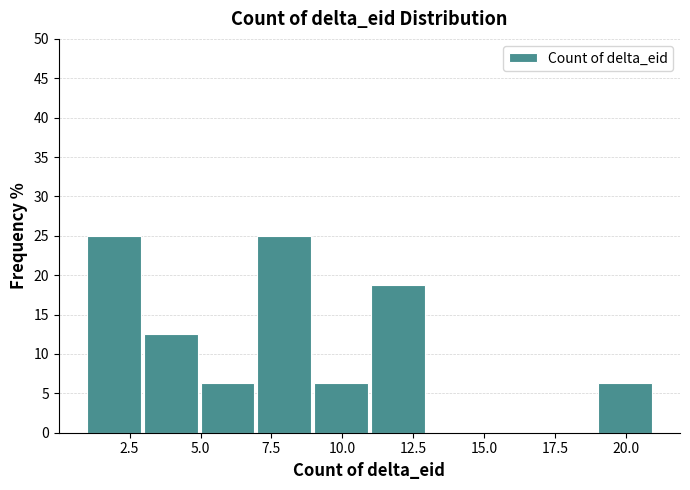

What is the height of the bar covering 19 to 21 on the x-axis? The values are not printed on the chart, so give them approximately, as read against the axis.

6.5